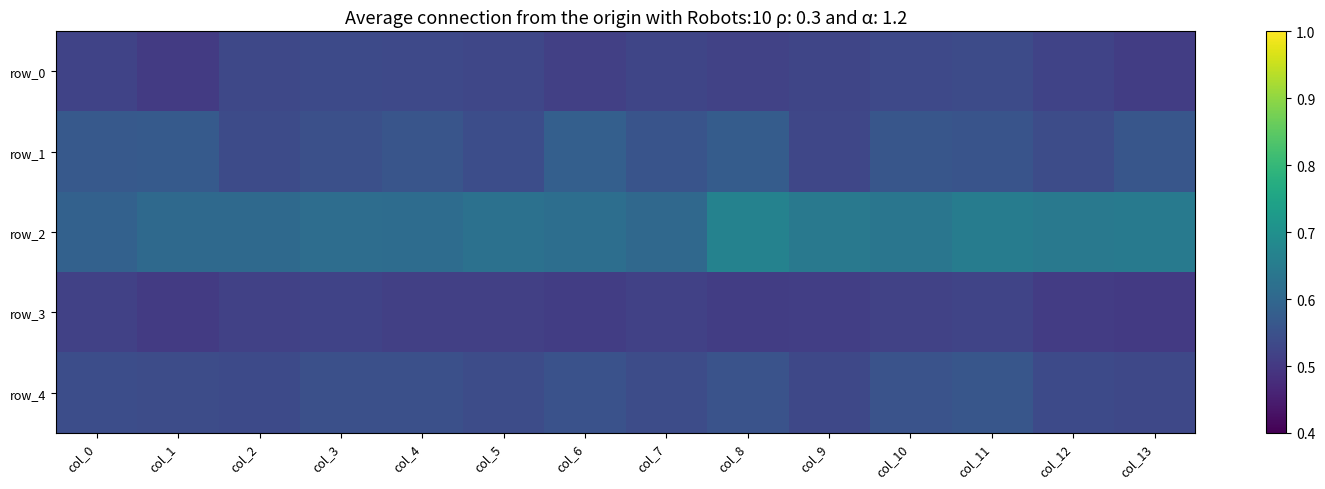

Is it true that row_0 equals 0.7 at col_7?

False